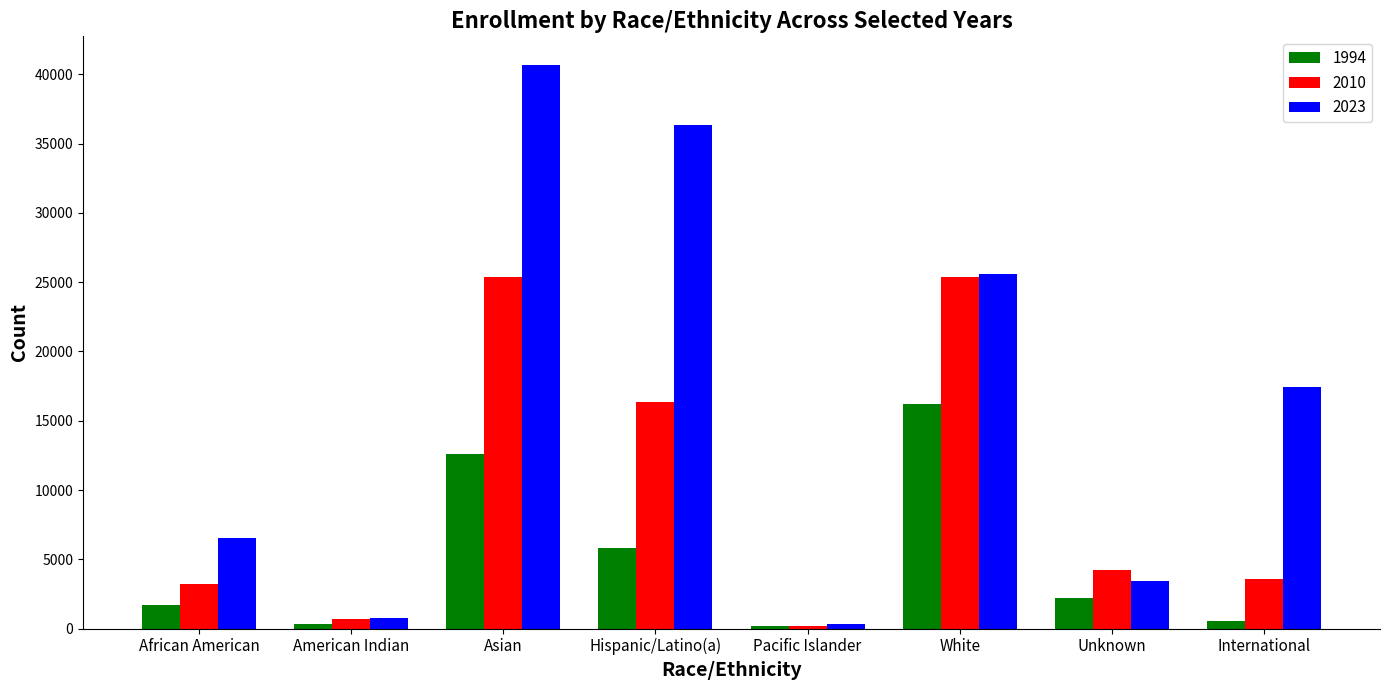

Rank the series by their average value, from highest to lowest.

2023, 2010, 1994